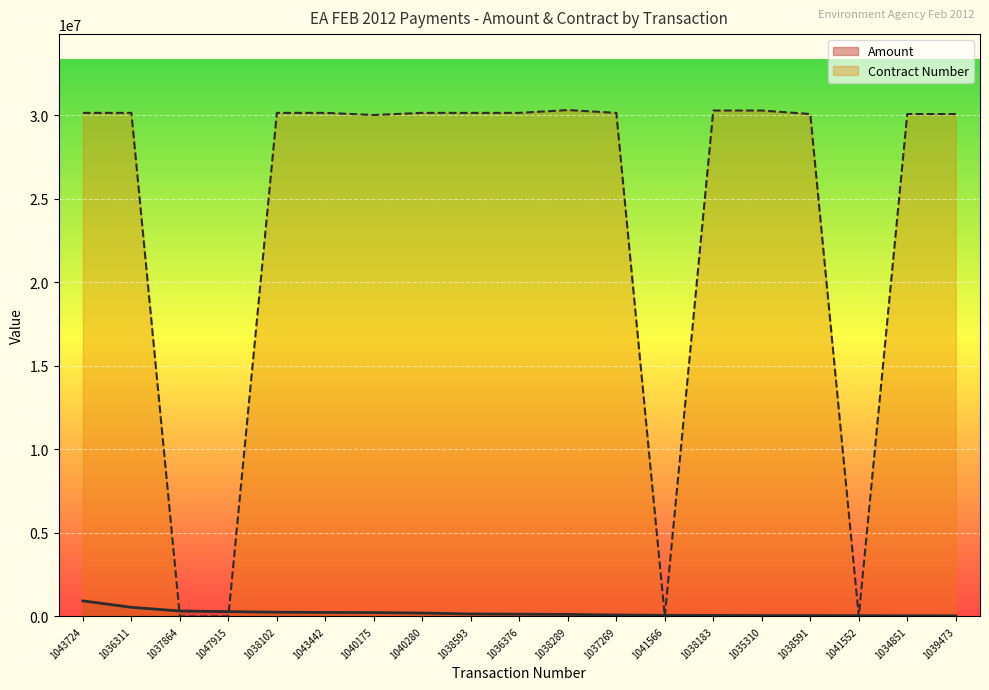

Between 1047915 and 1043442, which series saw the biggest shift?

Contract Number